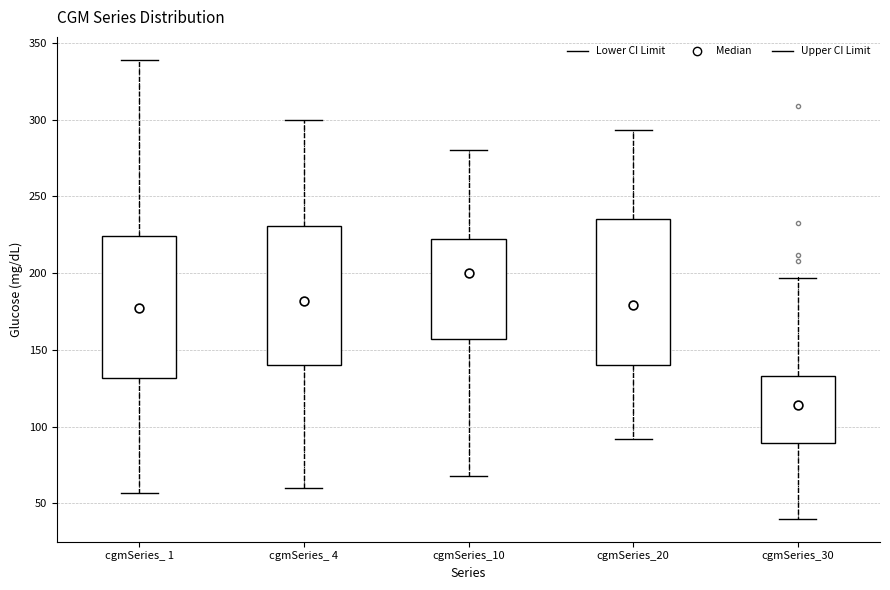

Where is the lower edge of the box for cgmSeries_20 on the y-axis? The values are not printed on the chart, so give them approximately, as read against the axis.

140